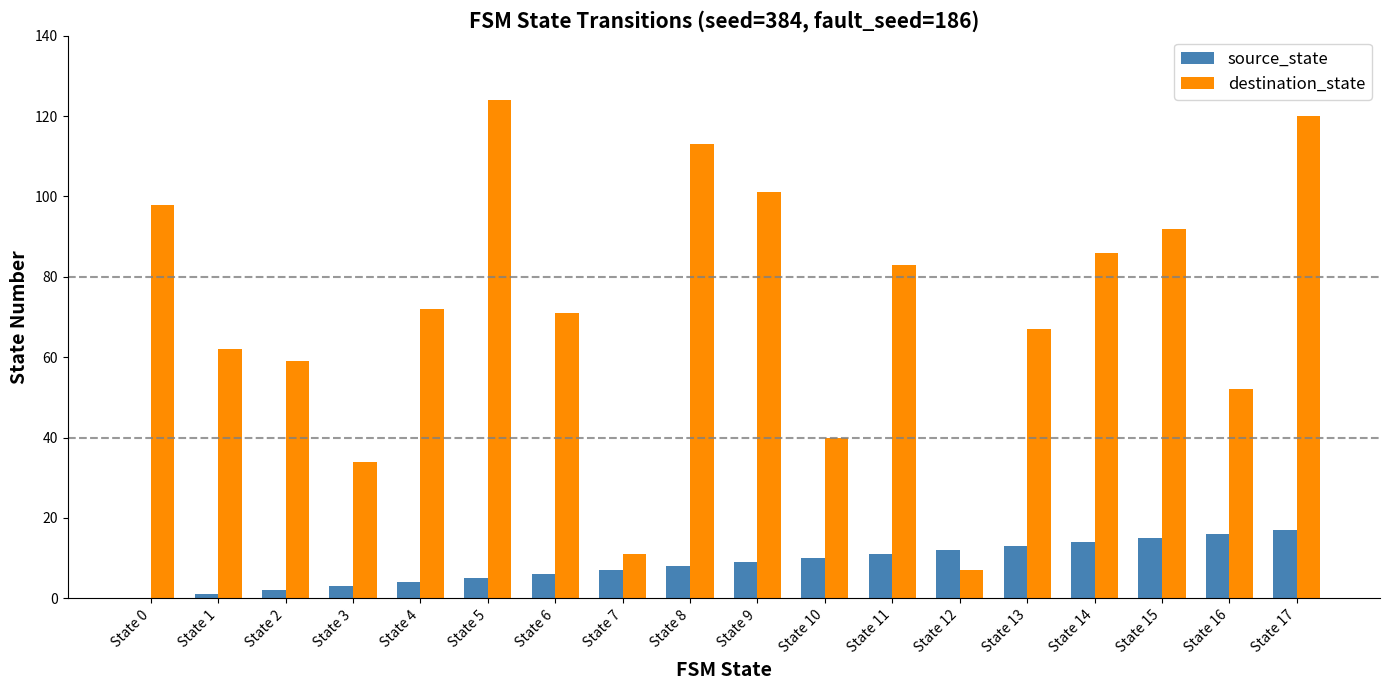

The value of destination_state at State 11 is 28. True or false?

False